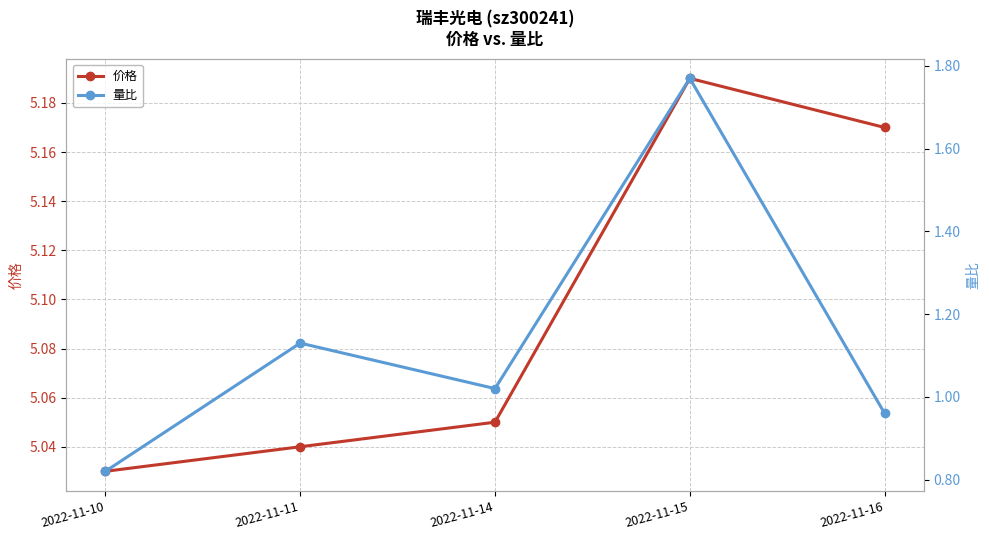

Reading left to right, list all the values displayed in this chart.

价格: 2022-11-10=5.0	2022-11-11=5.0	2022-11-14=5.0	2022-11-15=5.2	2022-11-16=5.2
量比: 2022-11-10=0.8	2022-11-11=1.1	2022-11-14=1.0	2022-11-15=1.8	2022-11-16=1.0